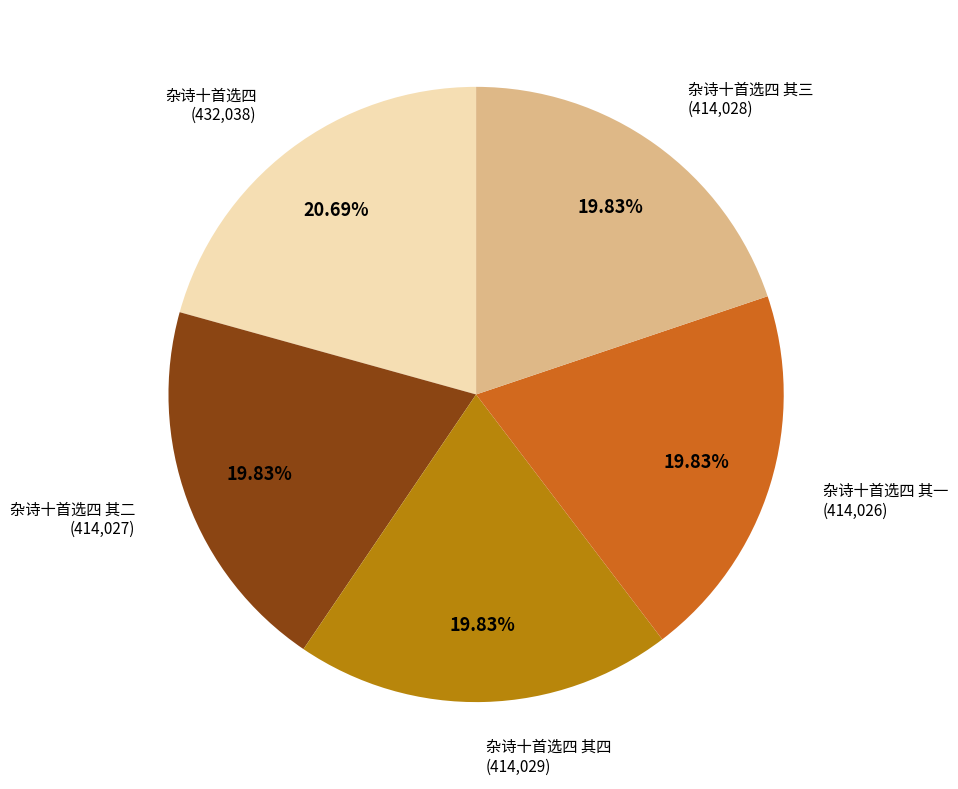

Is there a majority slice in this chart?

No